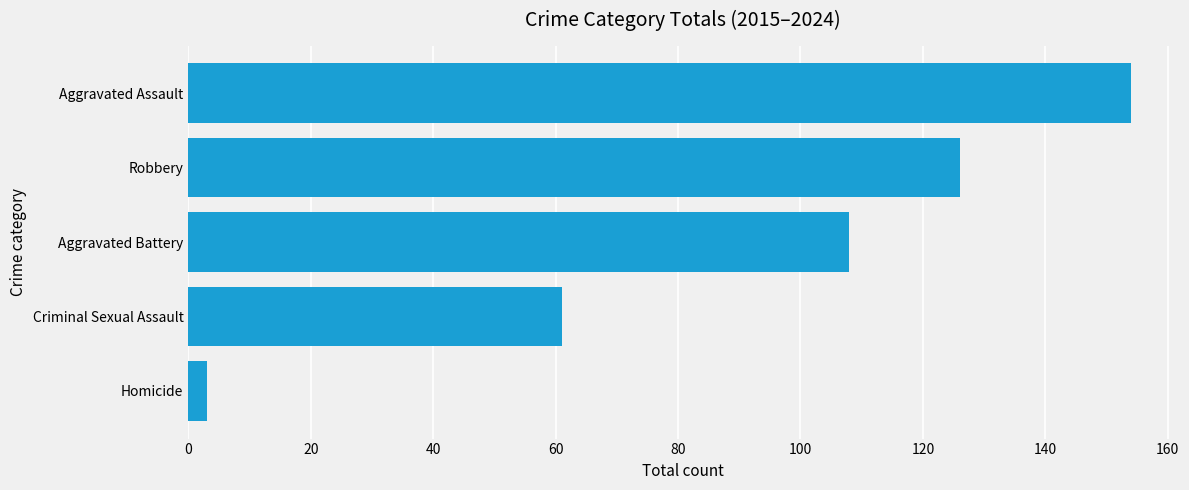

Reading bottom to top, what are all the values shown in this chart?

Homicide=3	Criminal Sexual Assault=61	Aggravated Battery=108	Robbery=126	Aggravated Assault=154